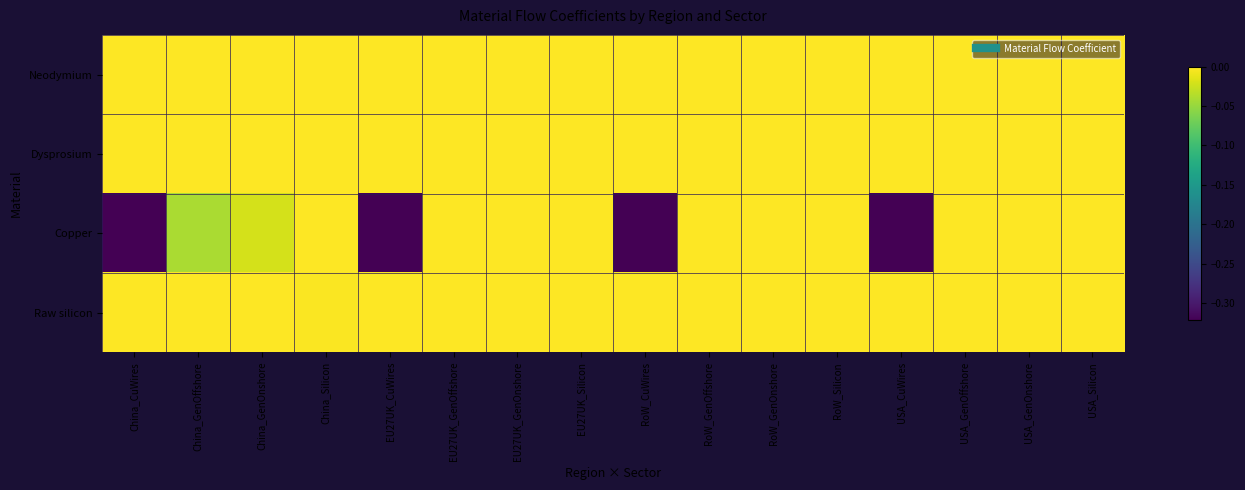

Which category has the highest value across all series?

China_CuWires